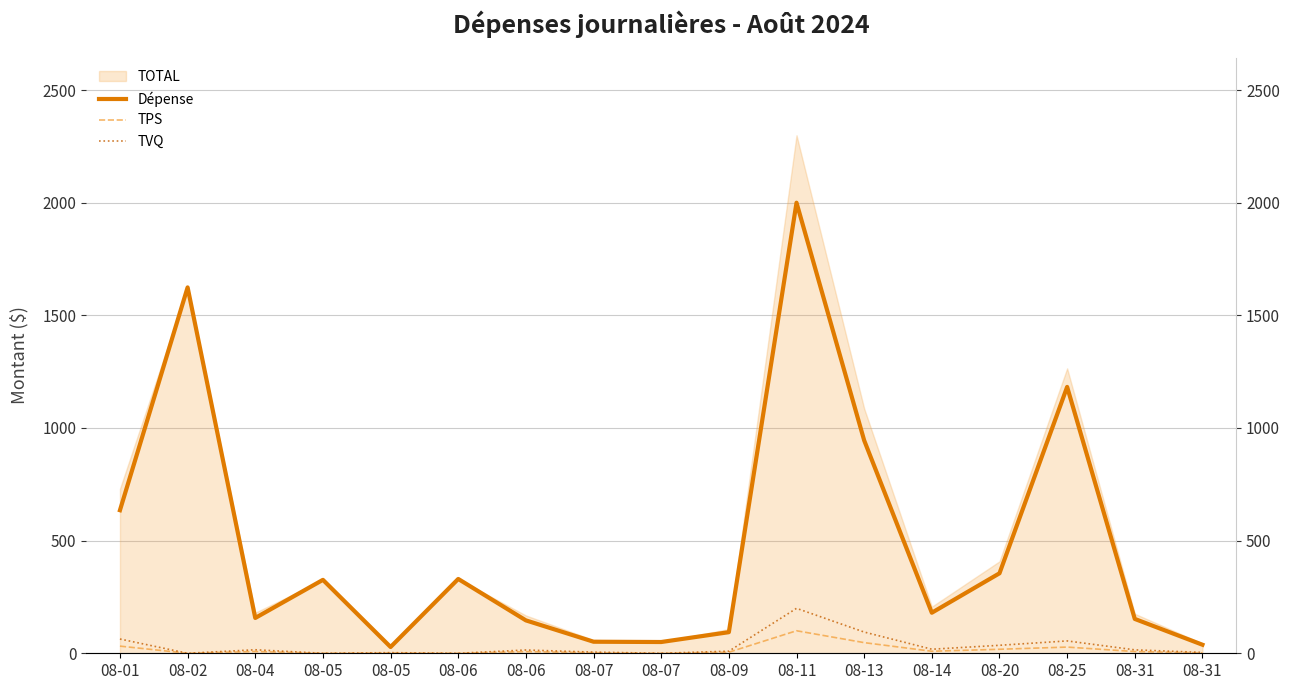

What is the difference between the highest and lowest values at 08-13?

897.8